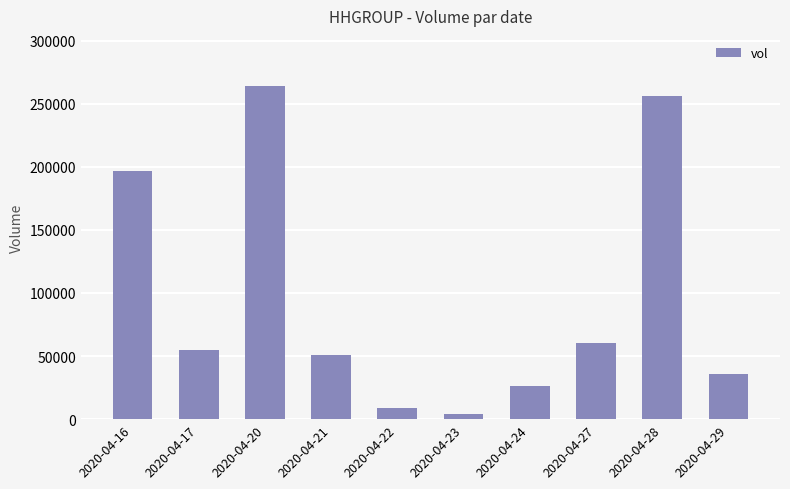

True or false: the data shows 64736 at 2020-04-28.

False